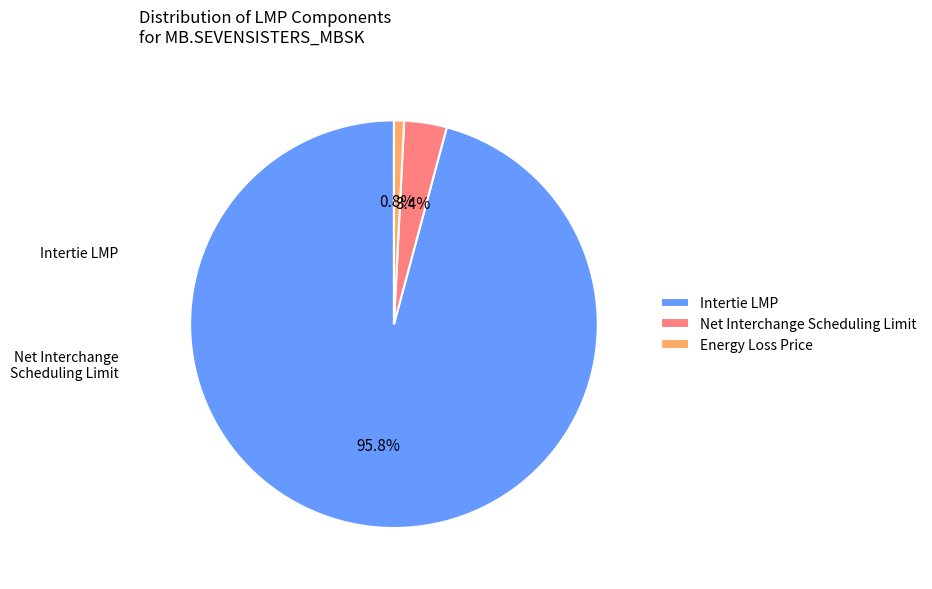

Which slice is the largest?

Intertie LMP